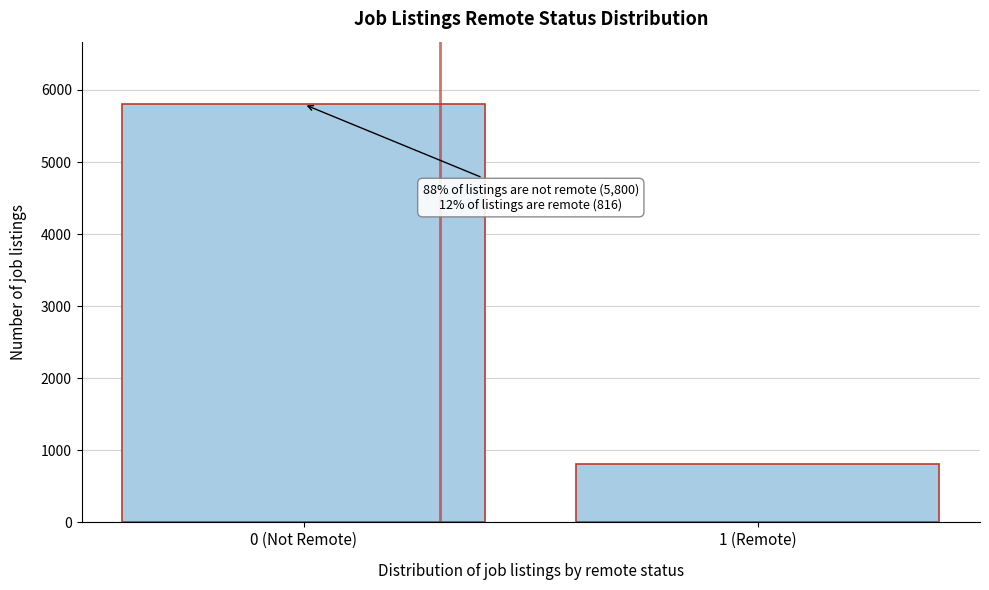

Reading left to right, what are all the values shown in this chart?

0 (Not Remote)=5800	1 (Remote)=816